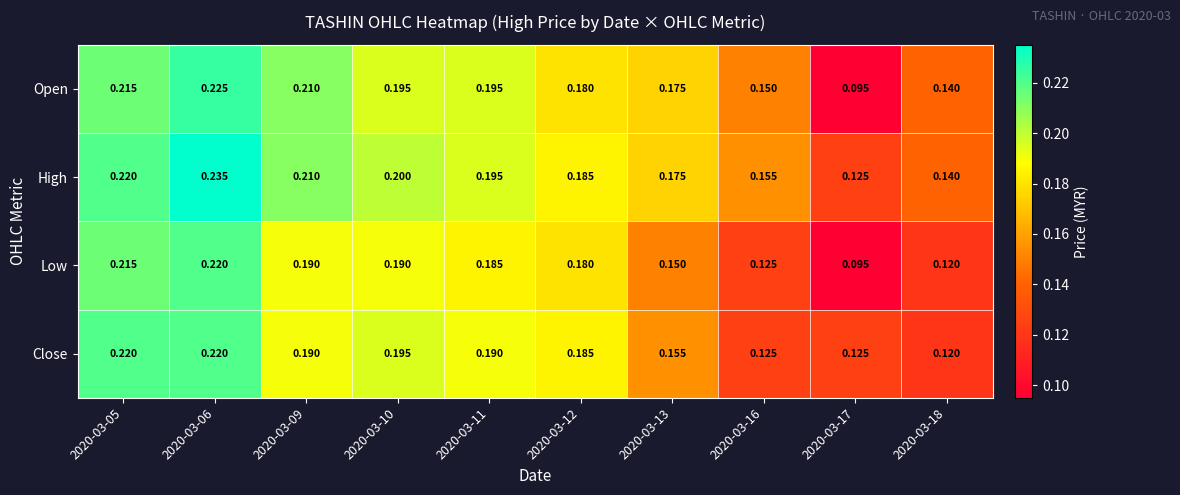

Which series changed the most between 2020-03-13 and 2020-03-17?

Open